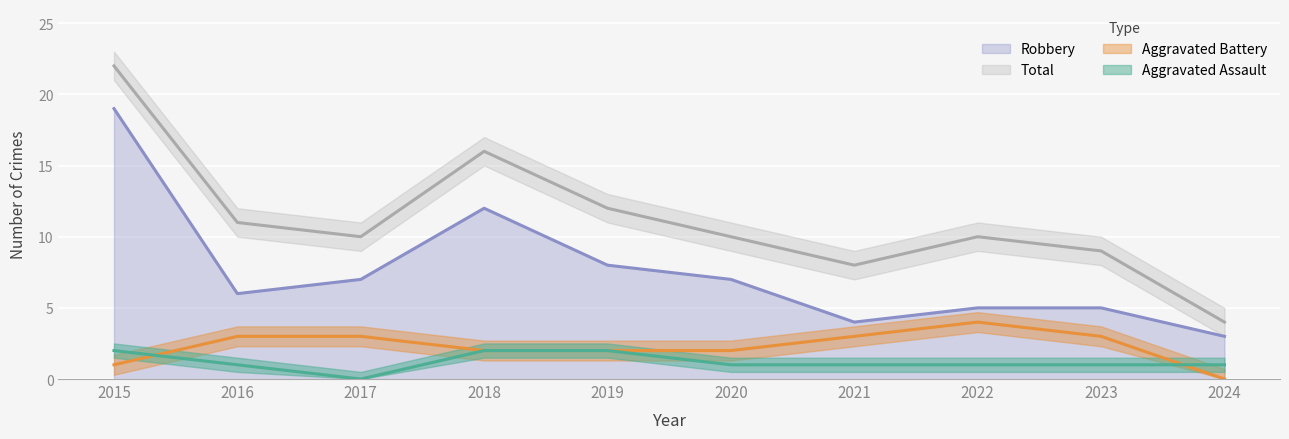

The Total series shows 6 at 2024. True or false?

False